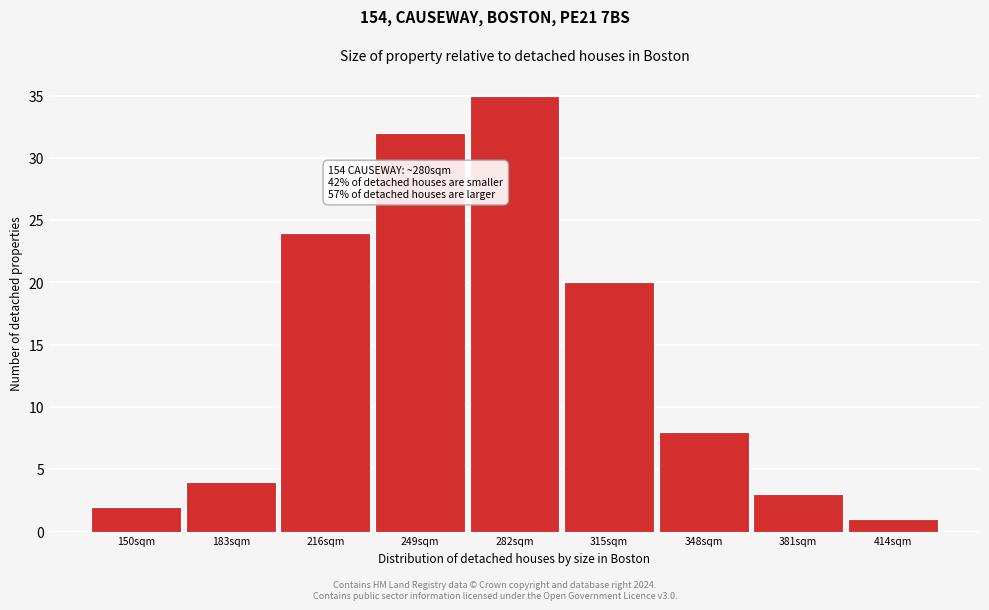

Reading right to left, transcribe all the data shown in this chart.

1	3	8	20	35	32	24	4	2